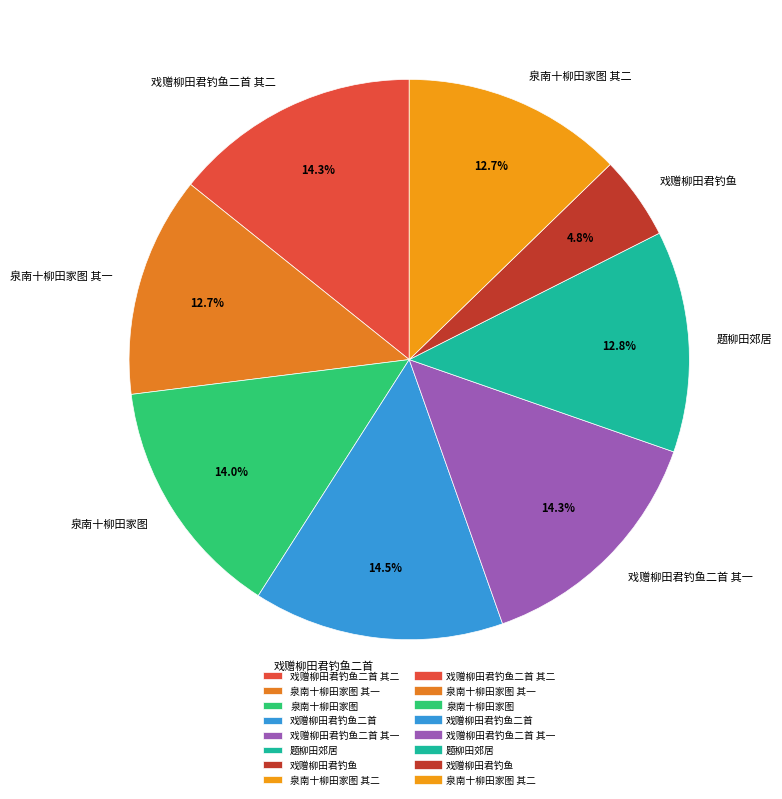

What is the smallest slice in the pie chart?

戏赠柳田君钓鱼